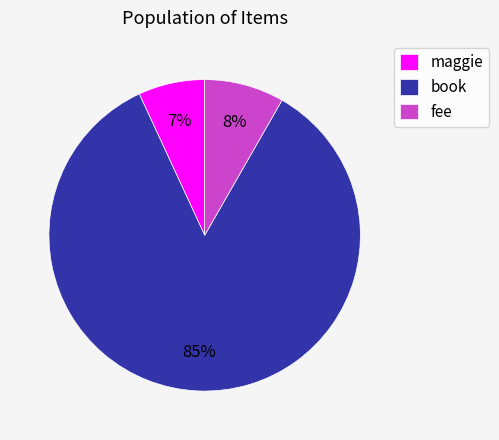

To the nearest percent, what is the difference between the maggie and book slice percentages?

78%